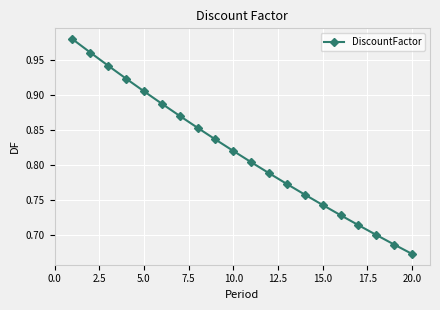

Count the number of categories in the chart.

20